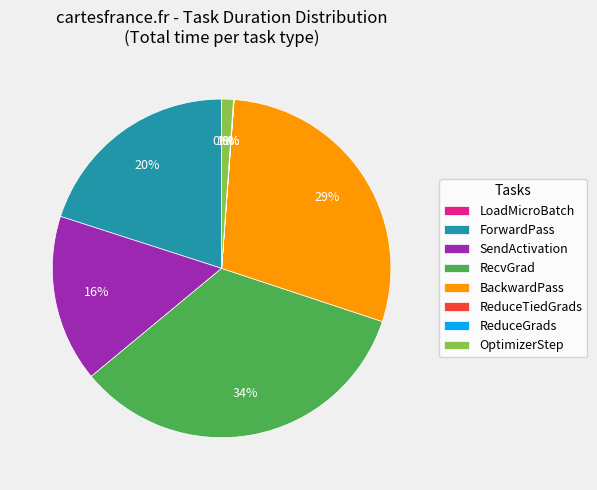

To the nearest percent, what portion does ForwardPass represent?

20%